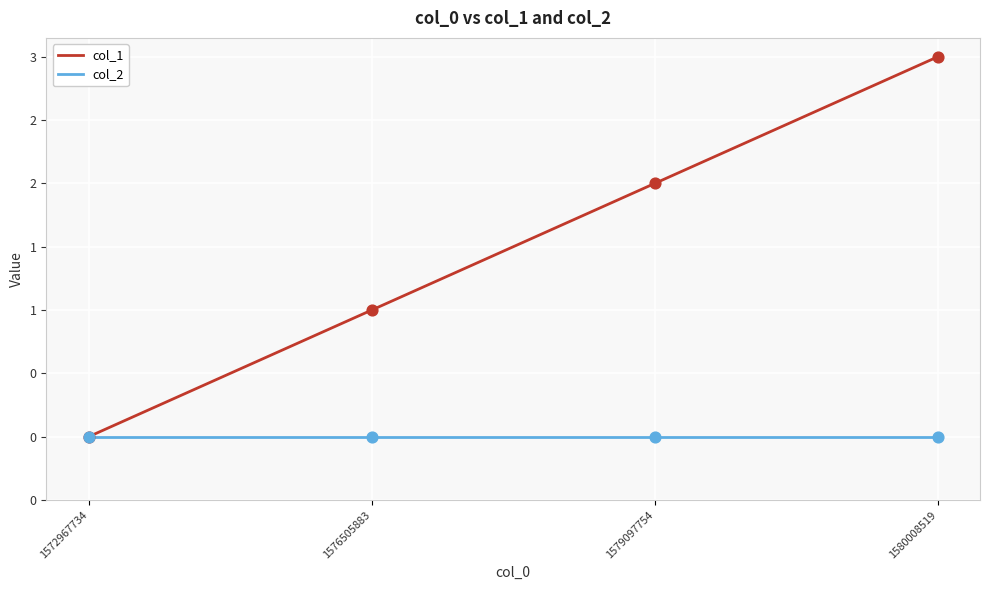

Which series has the largest total across all categories?

col_1